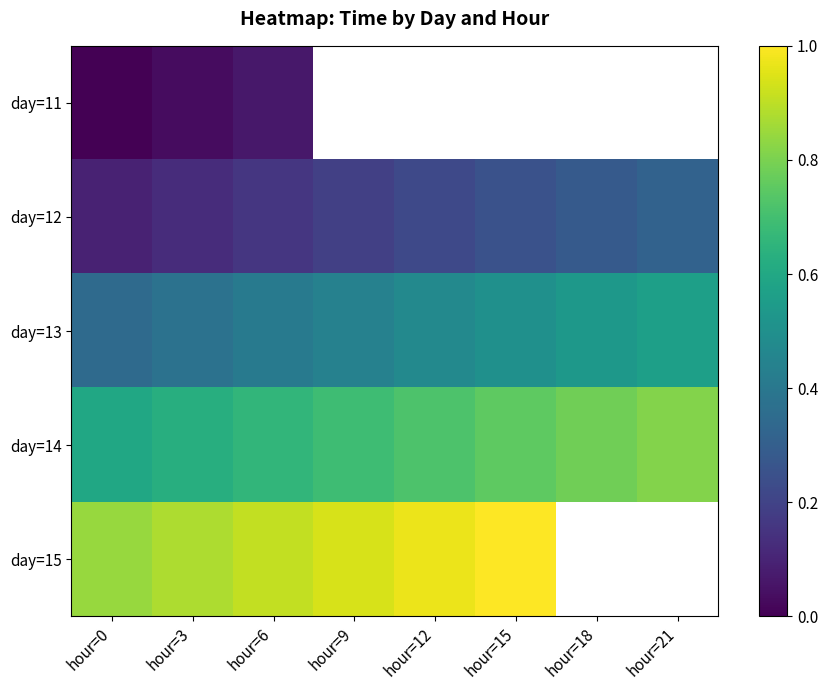

Count the day=14 values in the range 0 to 1.

8